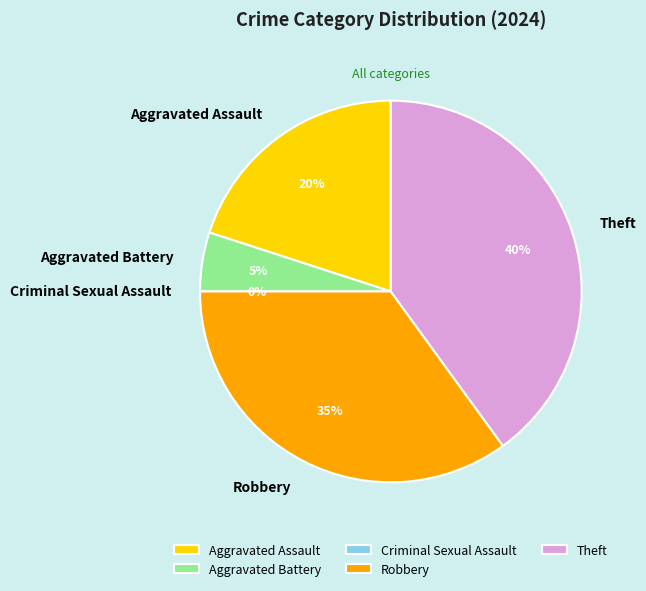

Approximately how many times larger is the value at Aggravated Assault compared to Aggravated Battery?

4.0